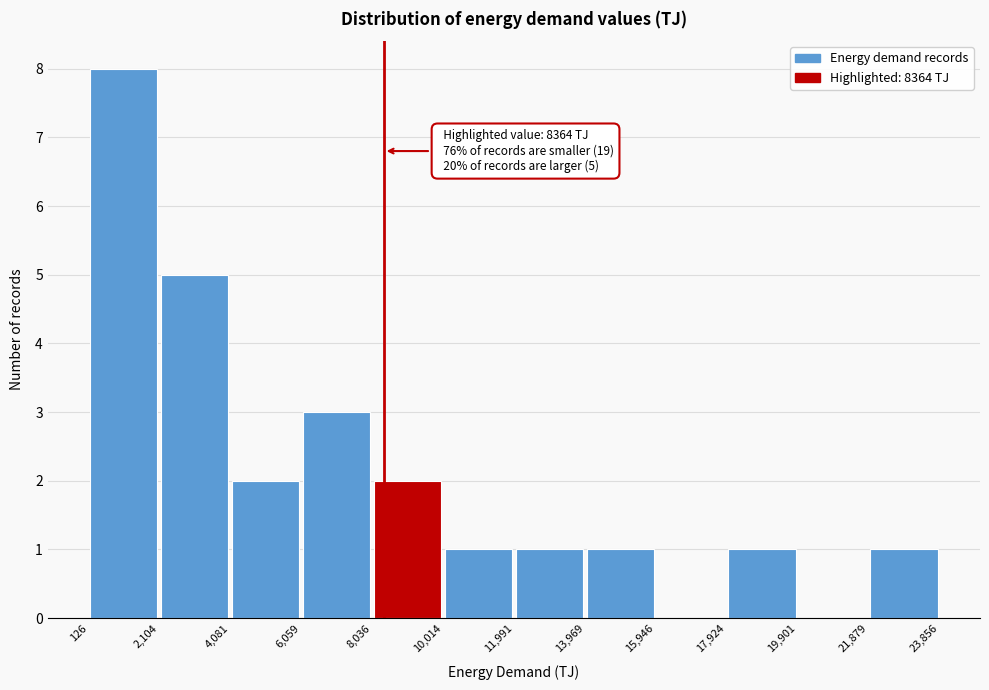

Over which range of the x-axis is the bar tallest?

126 to 2,104